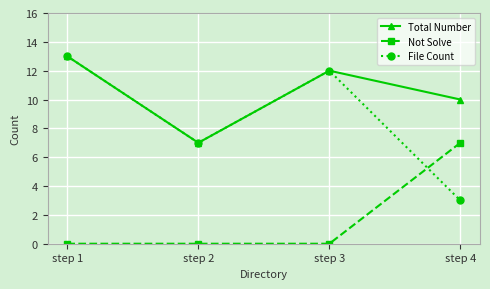

Which series has the largest range (max minus min)?

File Count